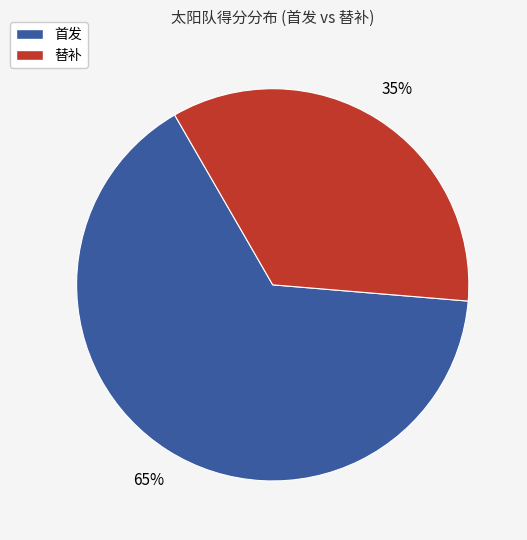

Is there a majority slice in this chart?

Yes